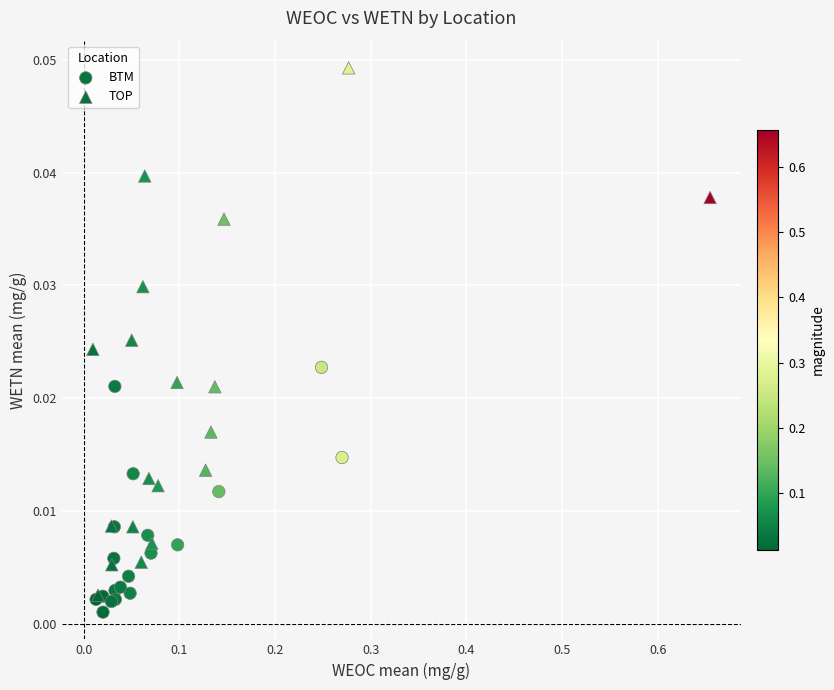

Which series has the widest spread of Y values?

TOP